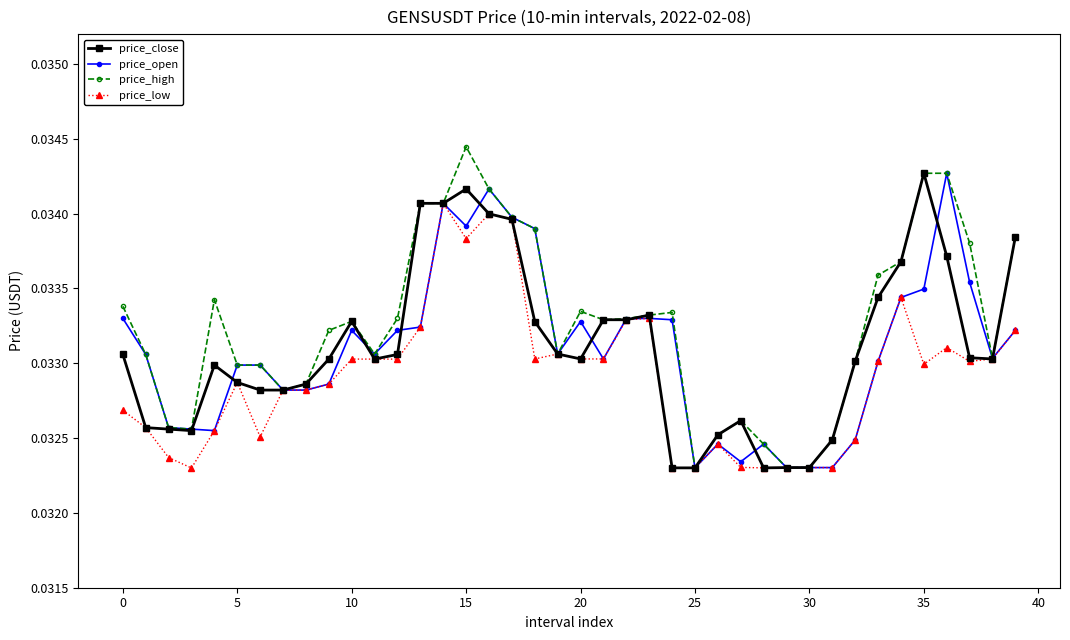

Which series has the widest spread of values?

price_high